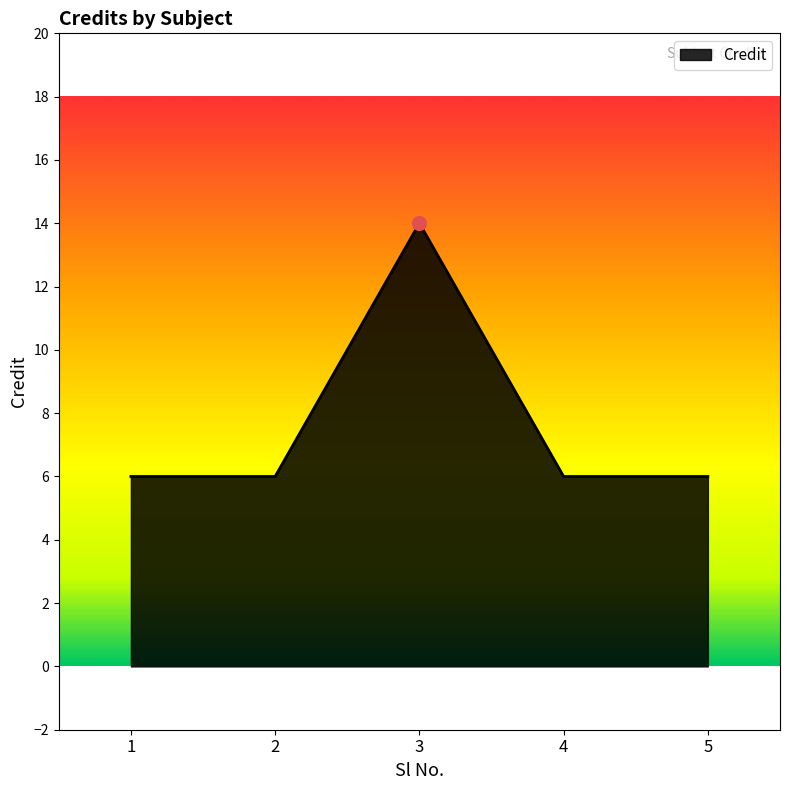

The value at 2 is 6. True or false?

True